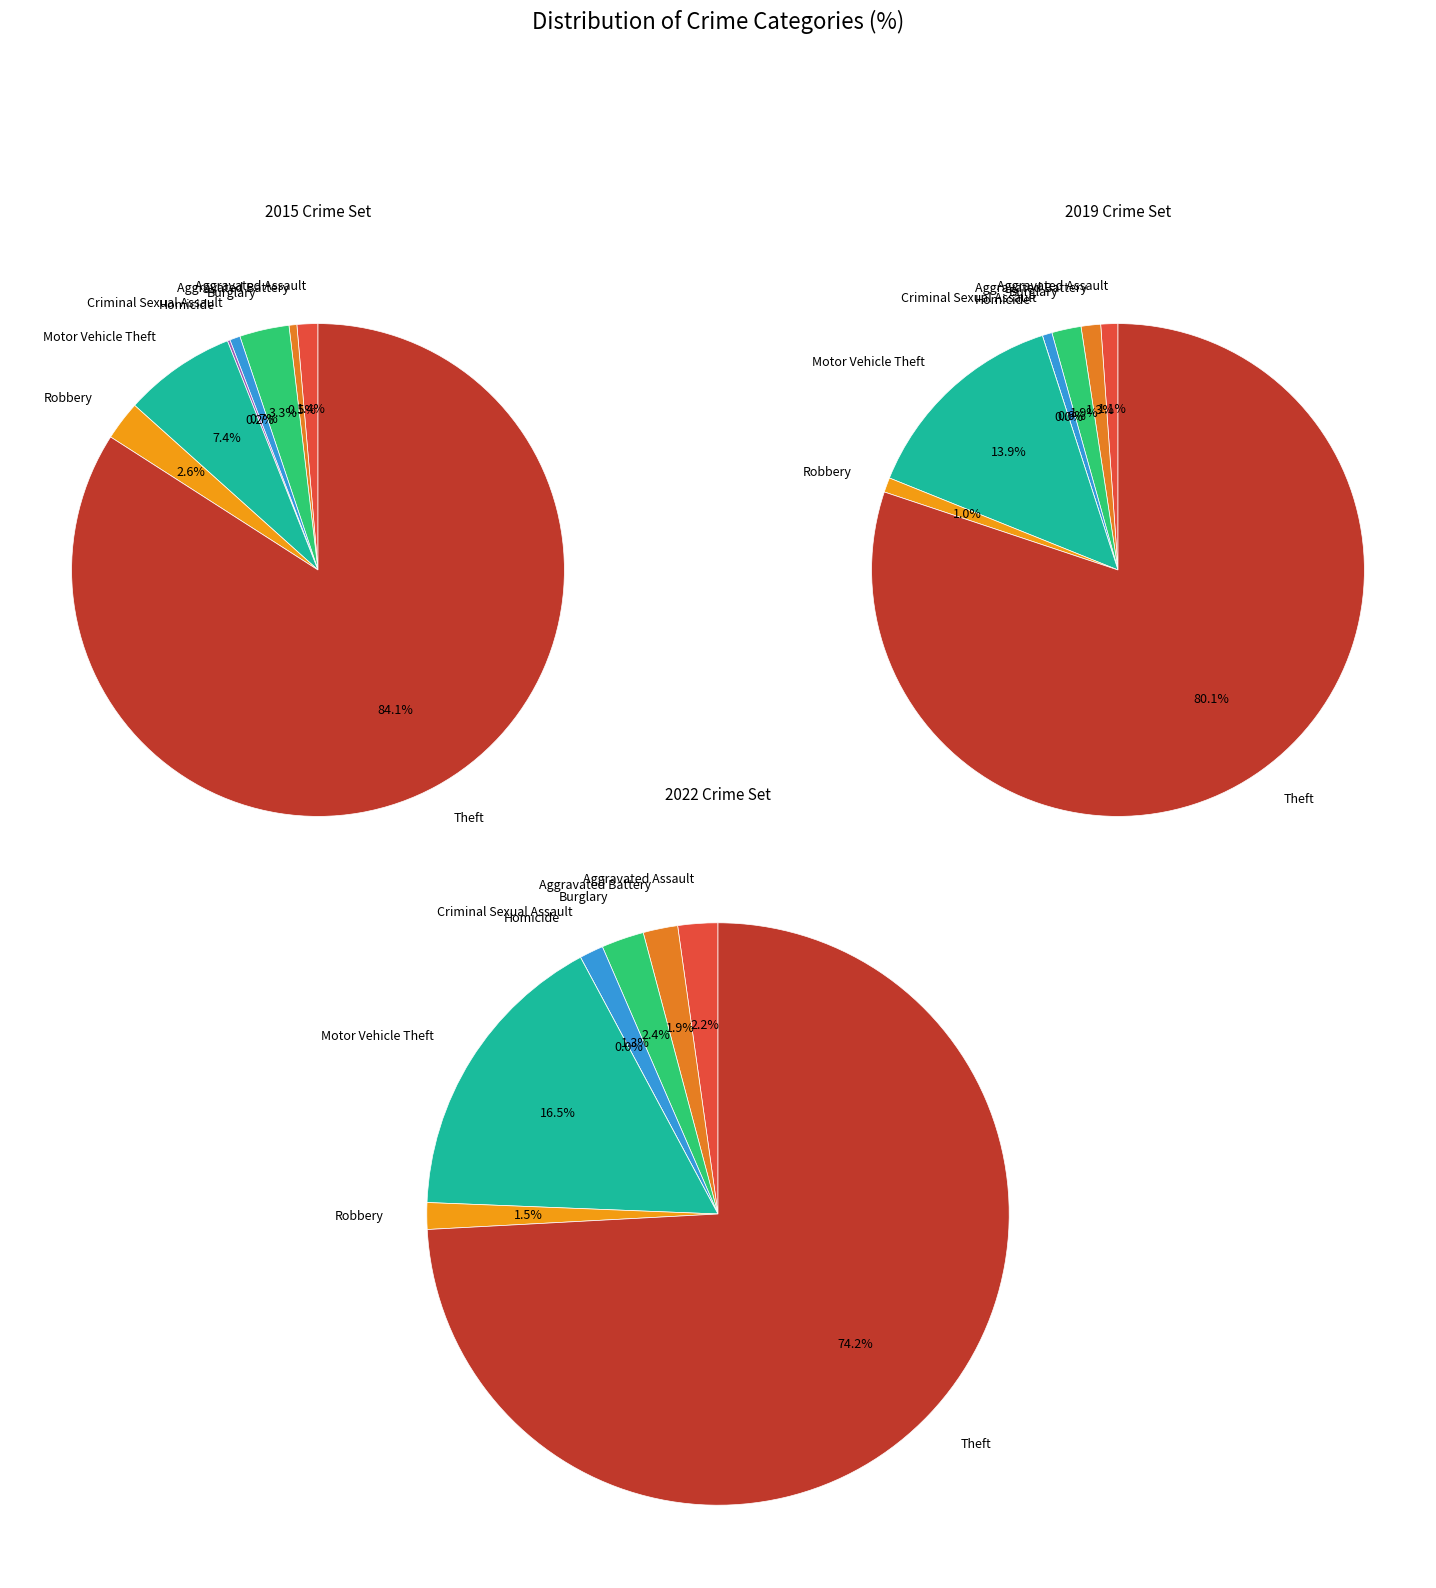

The Burglary slice represents 1% of the pie. True or false?

False